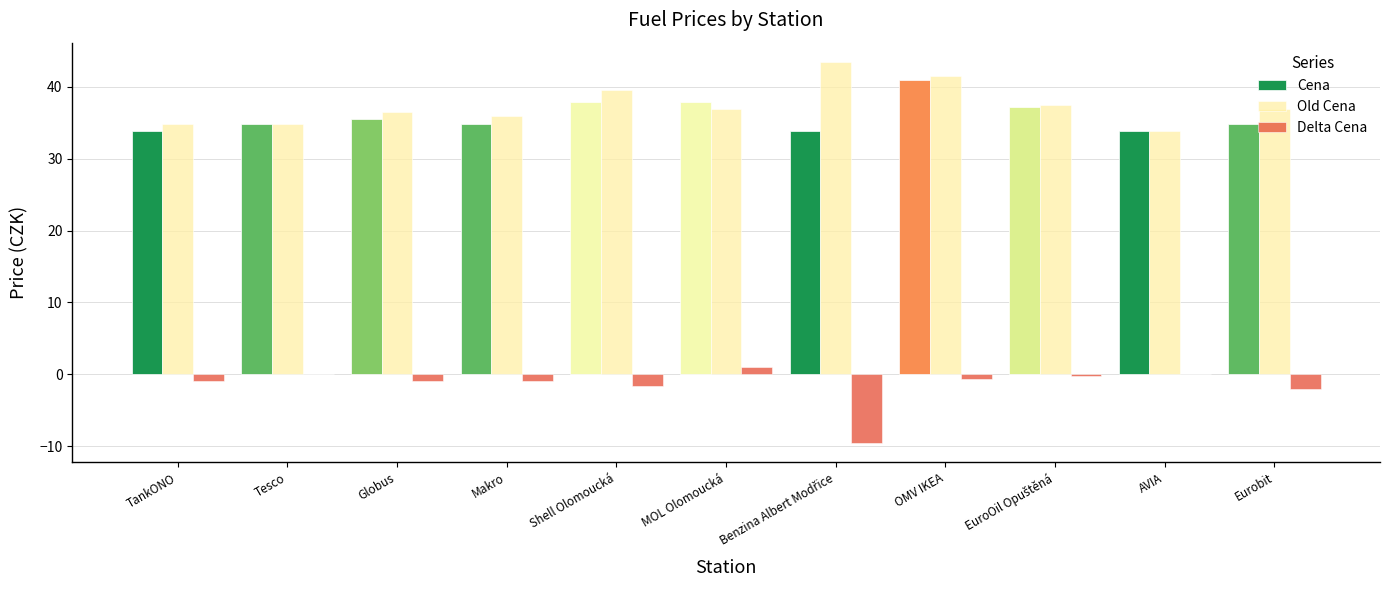

How many data points does each series have?

11